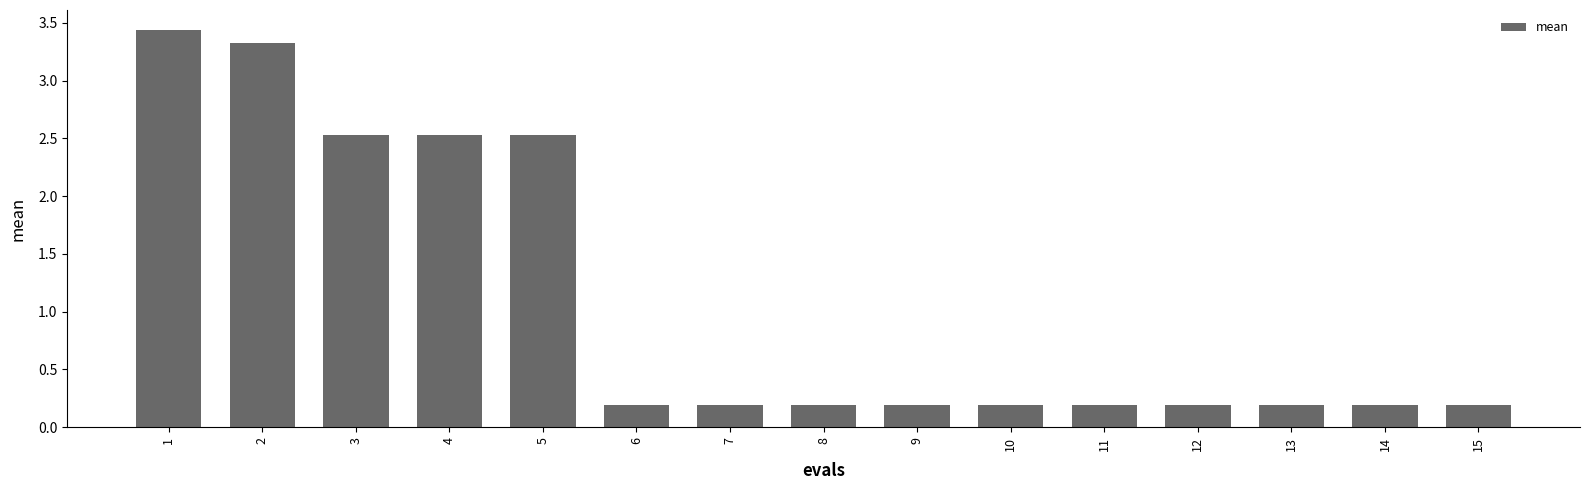

What is the sum of the values at 15 and 9?

0.4